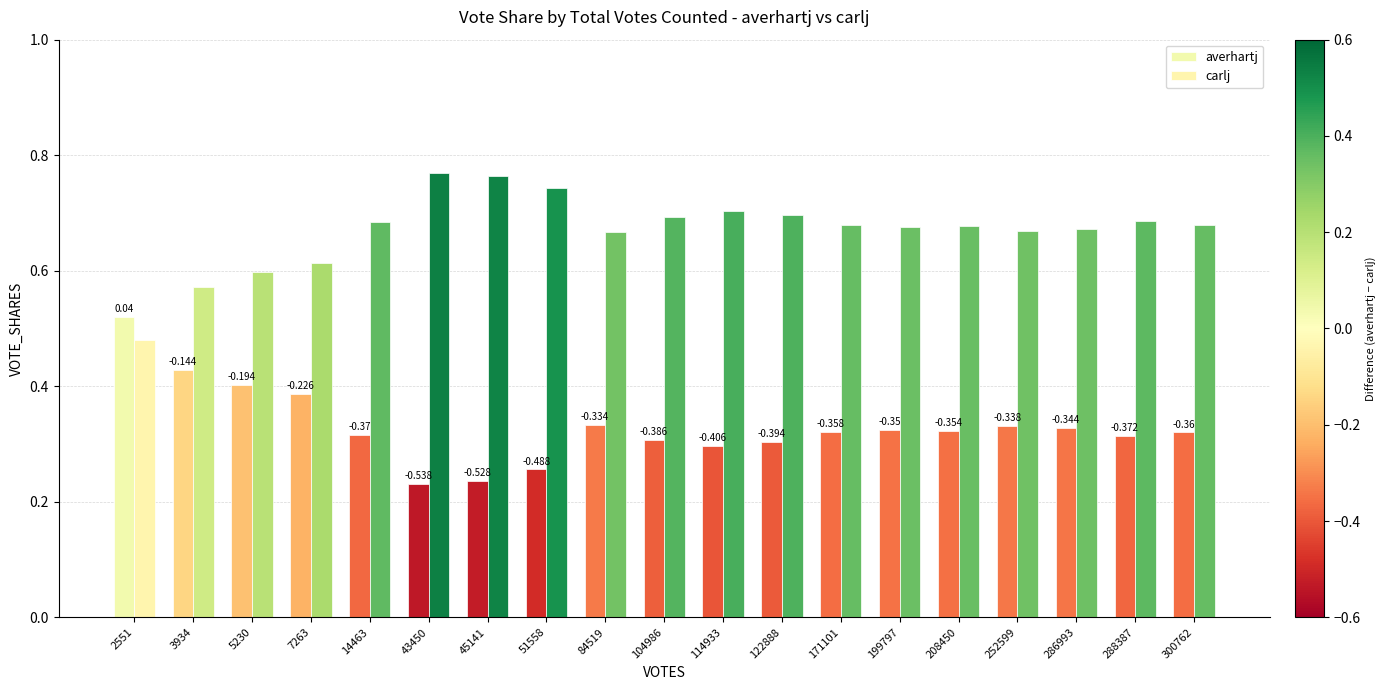

The carlj series shows 0.8 at 43450. True or false?

True